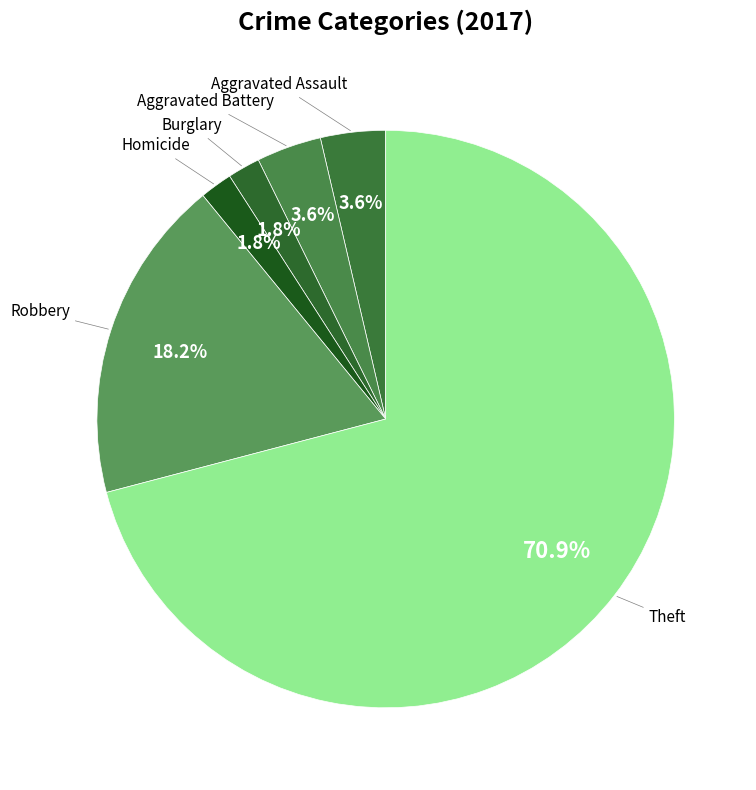

Is there any slice that represents more than half of the pie?

Yes